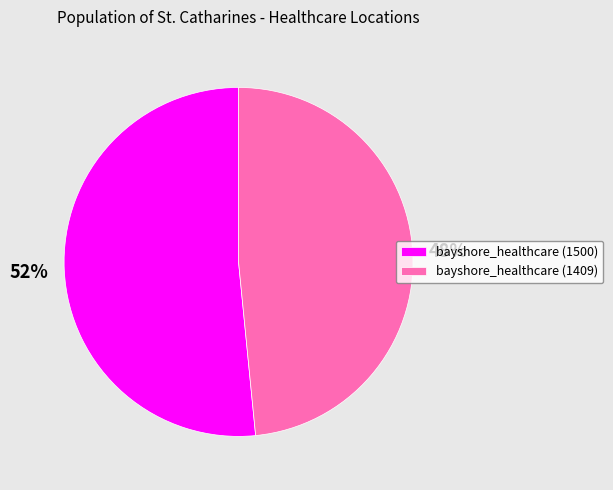

To the nearest percent, what is the combined percentage of bayshore_healthcare (1500) and bayshore_healthcare (1409)?

100%